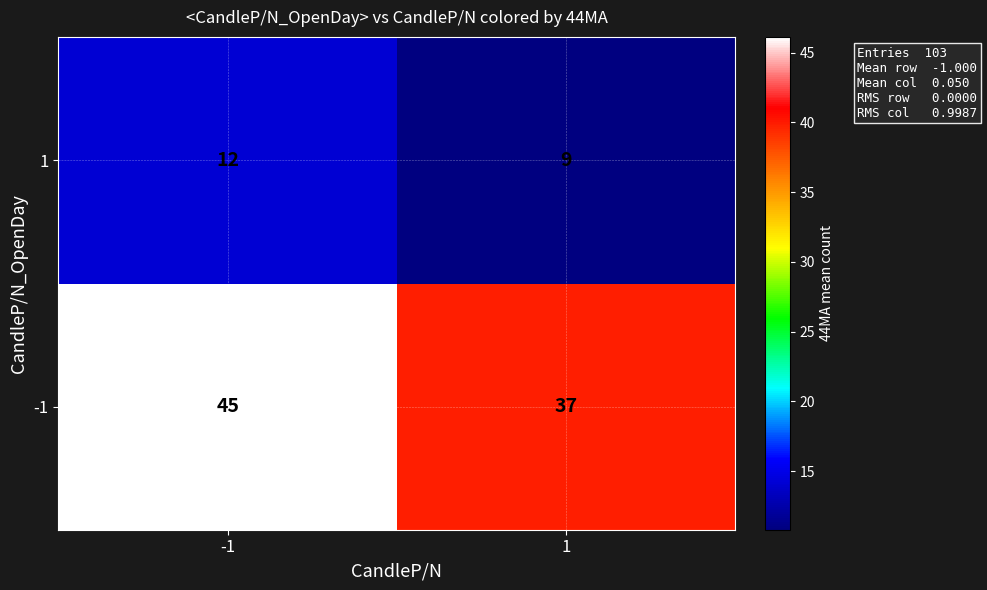

Reading left to right, extract all data points from this chart.

1: 12	9
-1: 45	37